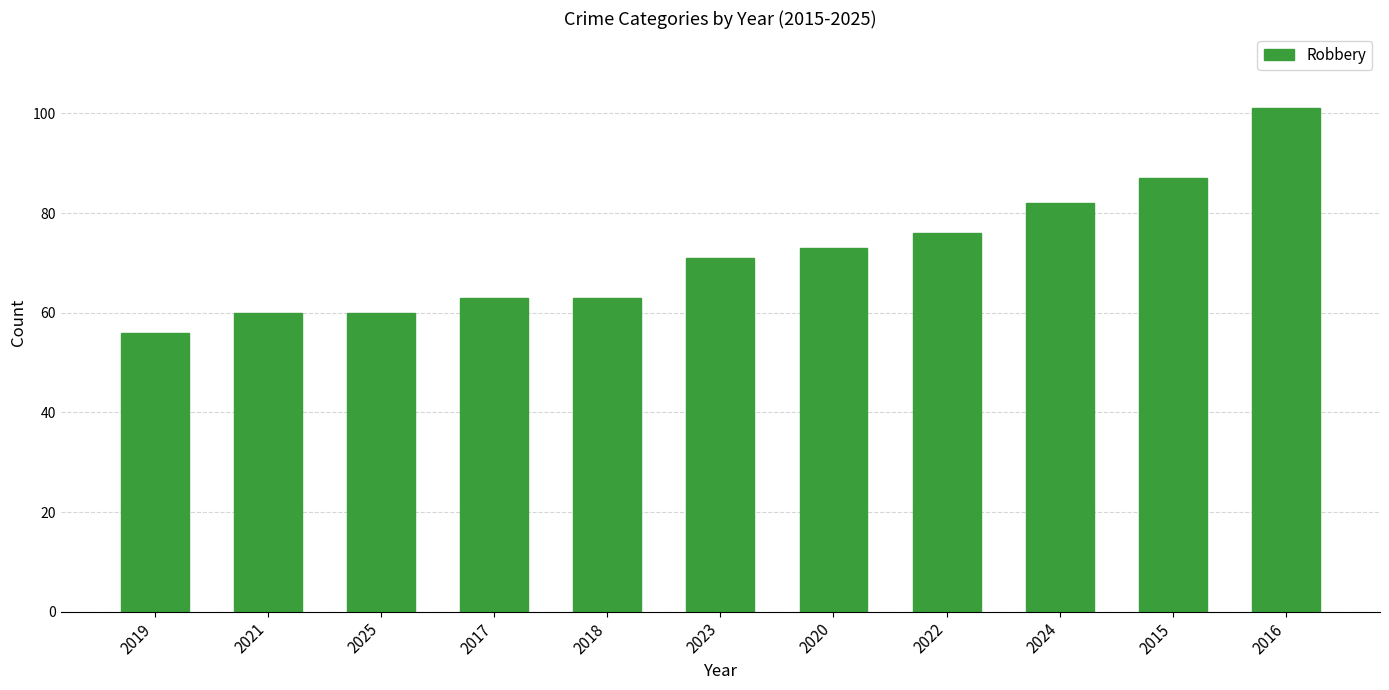

At which label is the value closest to 78?

2022